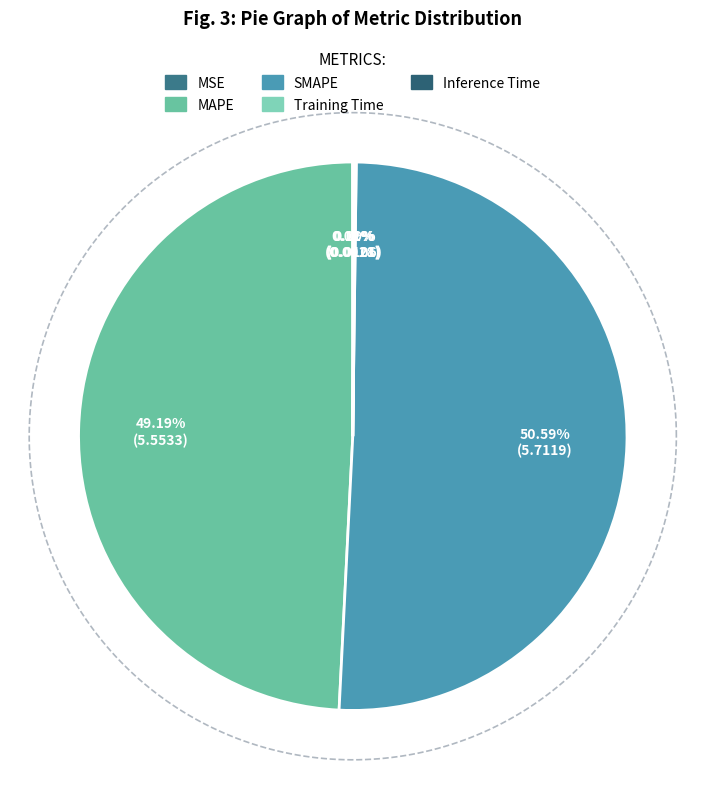

Combined, what portion of the pie is MSE and SMAPE?

50.6%